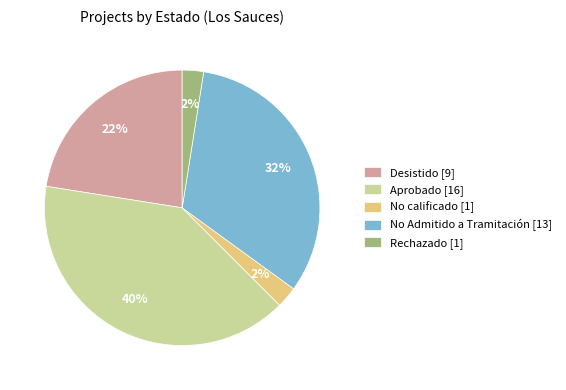

Which has a higher value, No Admitido a Tramitación [13] or No calificado [1]?

No Admitido a Tramitación [13]